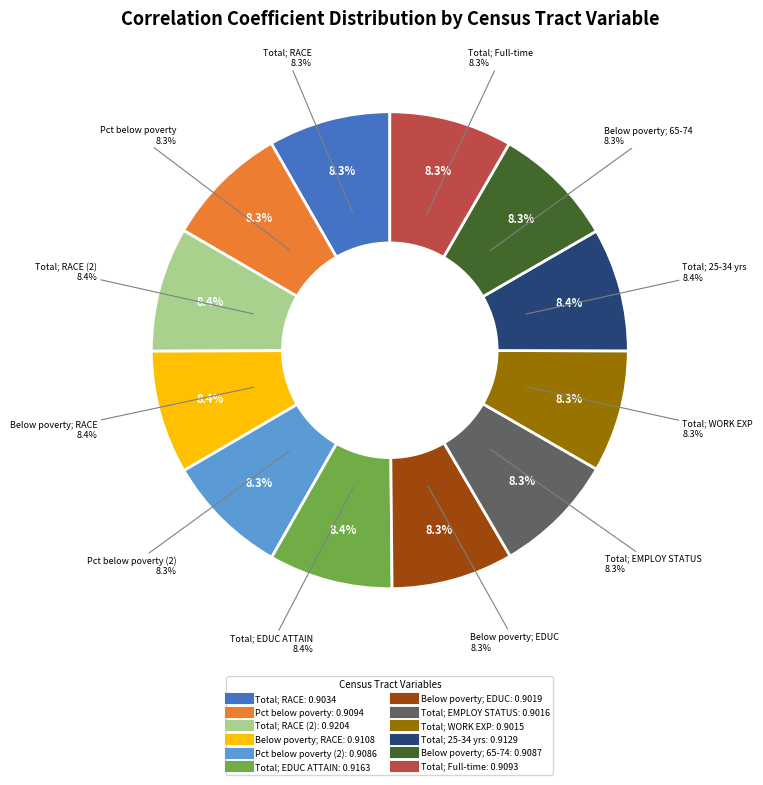

Count the number of slices in the pie.

12